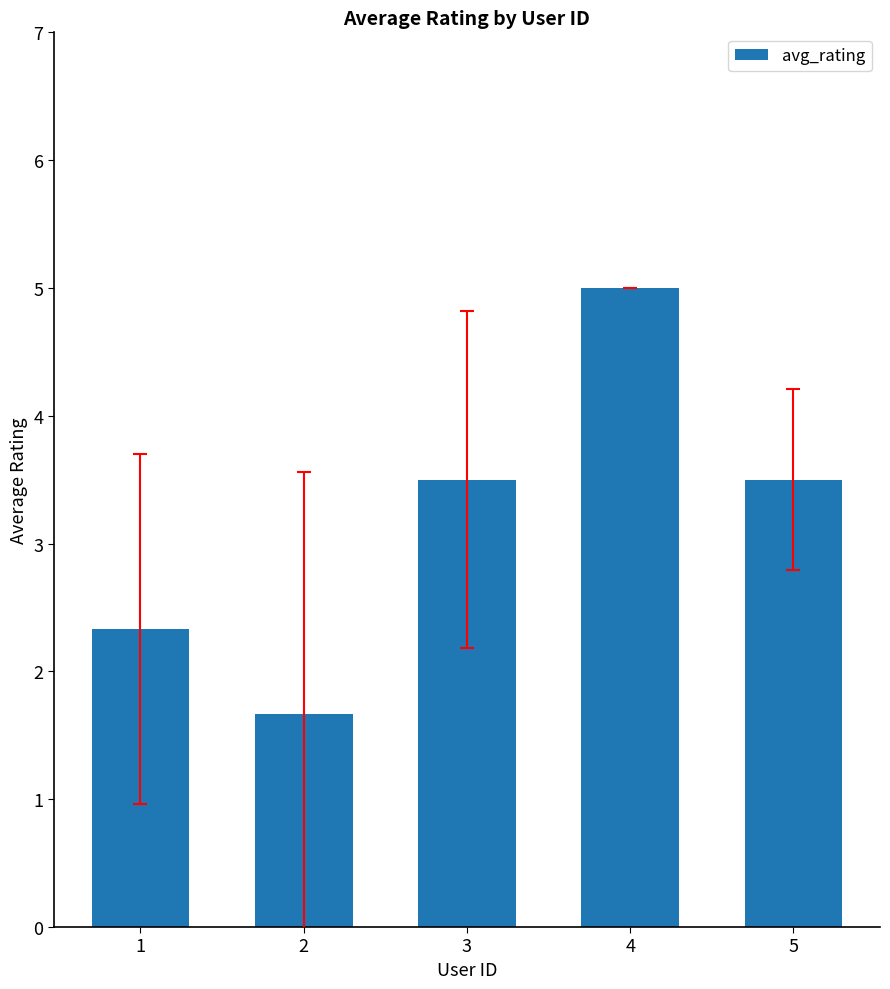

At which category does the chart reach its peak across all series?

4